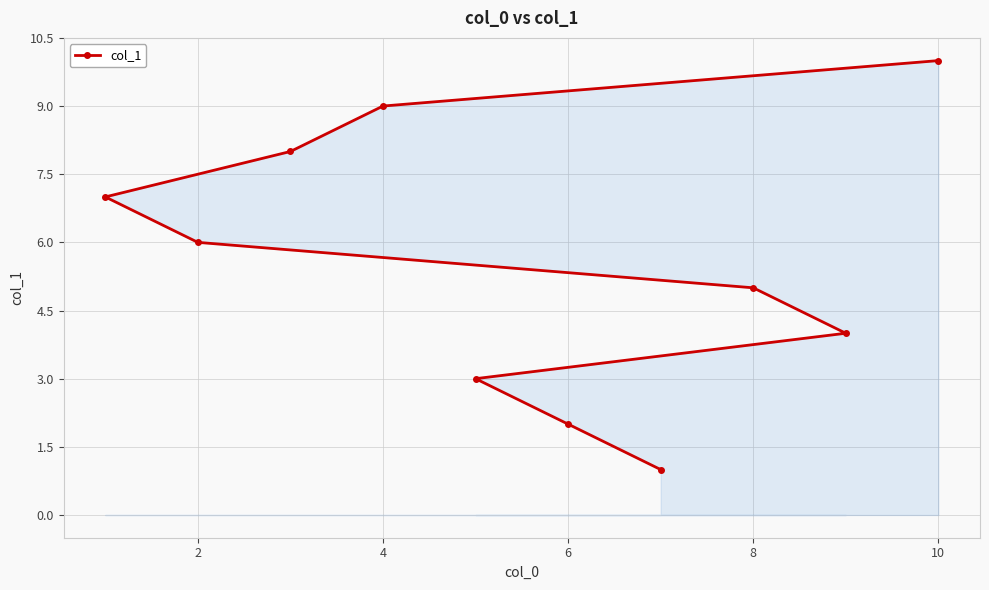

What is the difference between the maximum and minimum values?

9